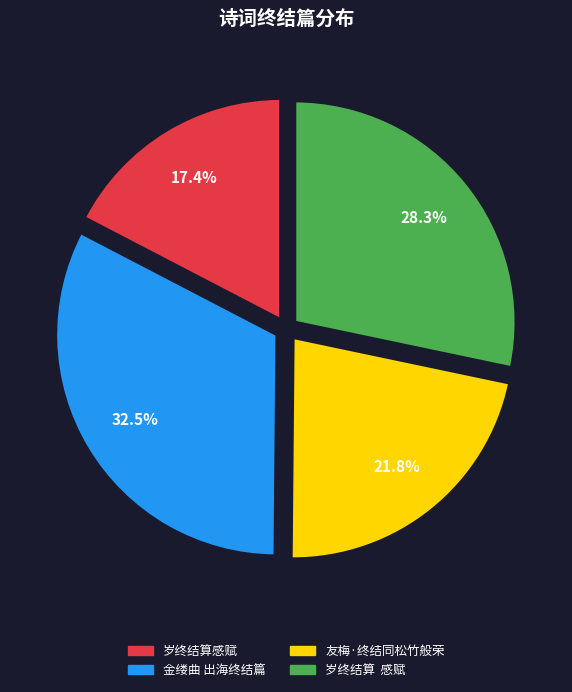

Rank the categories by value from lowest to highest.

岁终结算感赋, 友梅·终结同松竹般荣, 岁终结算 感赋, 金缕曲 出海终结篇